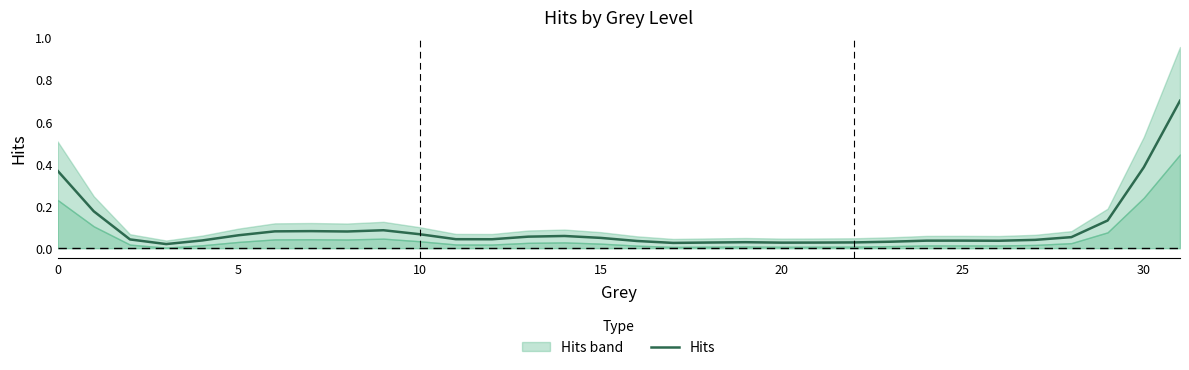

Does the chart have visible grid lines?

No